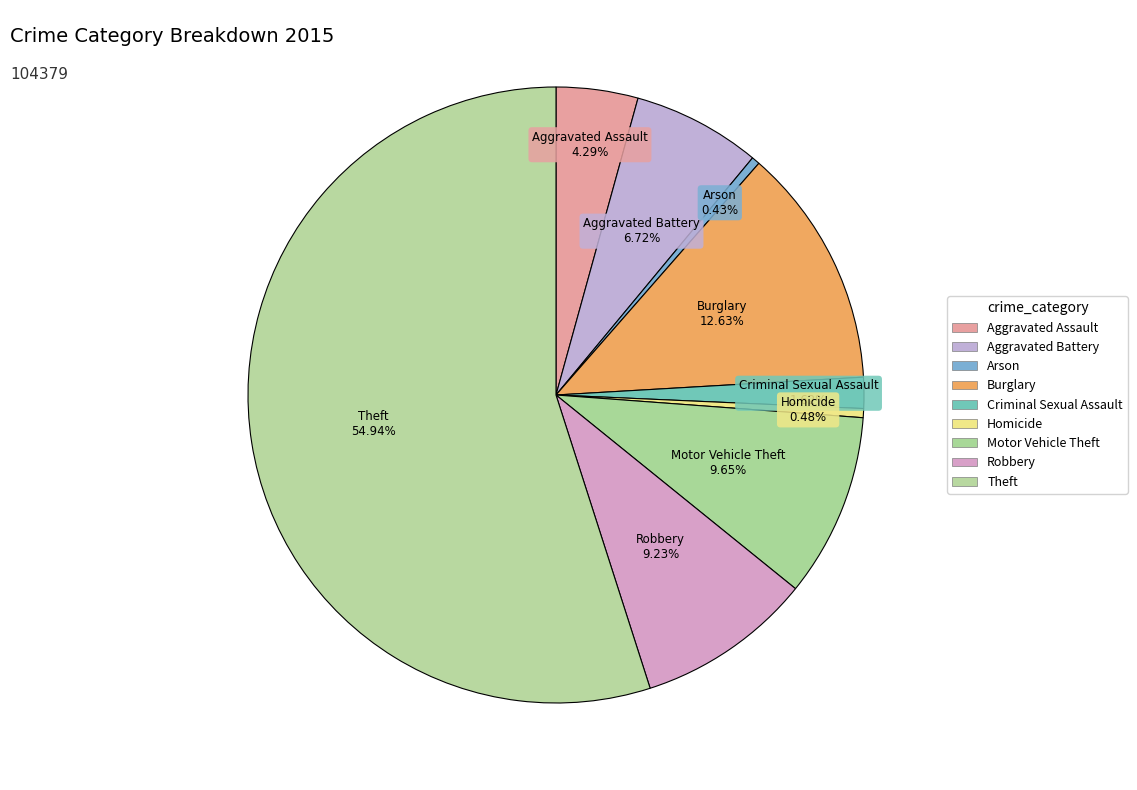

How much of the chart is everything except Criminal Sexual Assault?

98.4%